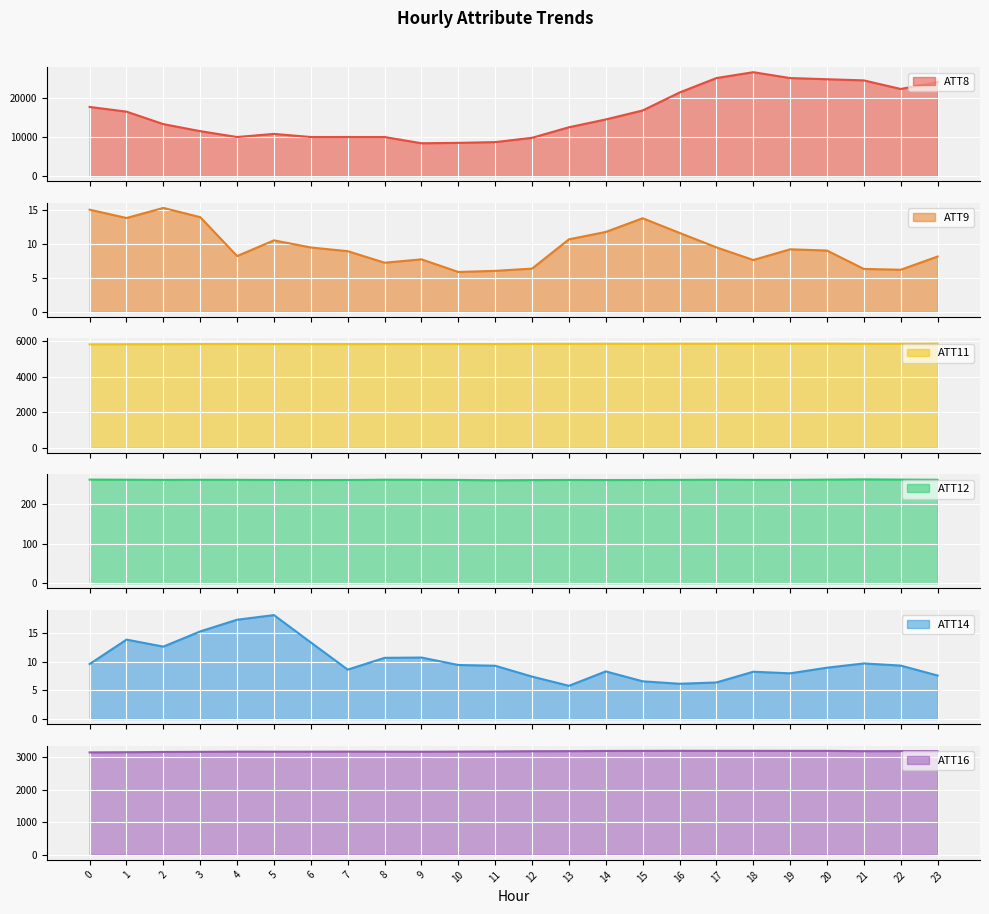

Reading left to right, transcribe all the data shown in this chart.

ATT8: 0=17700.0	1=16500.0	2=13300.0	3=11500.0	4=10000.0	5=10800.0	6=10000.0	7=10000.0	8=10000.0	9=8400.0	10=8500.0	11=8700.0	12=9800.0	13=12500.0	14=14500.0	15=16800.0	16=21400.0	17=25100.0	18=26600.0	19=25100.0	20=24800.0	21=24500.0	22=22300.0	23=24100.0
ATT9: 0=15.0	1=13.8	2=15.3	3=13.9	4=8.2	5=10.5	6=9.5	7=8.9	8=7.2	9=7.7	10=5.9	11=6.0	12=6.4	13=10.7	14=11.7	15=13.8	16=11.6	17=9.5	18=7.6	19=9.2	20=9.0	21=6.3	22=6.2	23=8.1
ATT11: 0=5823.5	1=5829.6	2=5832.2	3=5840.2	4=5844.5	5=5841.0	6=5836.2	7=5835.9	8=5838.0	9=5839.8	10=5841.2	11=5841.3	12=5847.7	13=5851.2	14=5855.7	15=5853.0	16=5857.9	17=5859.3	18=5862.8	19=5860.9	20=5861.7	21=5854.0	22=5854.4	23=5860.0
ATT12: 0=263.0	1=262.7	2=262.2	3=262.5	4=262.4	5=262.1	6=261.9	7=262.0	8=262.7	9=262.5	10=262.2	11=261.2	12=261.7	13=262.1	14=261.9	15=262.0	16=262.3	17=262.7	18=262.3	19=262.3	20=262.9	21=263.6	22=263.0	23=262.6
ATT14: 0=9.6	1=13.9	2=12.7	3=15.4	4=17.4	5=18.2	6=13.4	7=8.7	8=10.7	9=10.8	10=9.5	11=9.3	12=7.4	13=5.8	14=8.3	15=6.6	16=6.2	17=6.4	18=8.3	19=8.0	20=9.0	21=9.7	22=9.4	23=7.6
ATT16: 0=3151.5	1=3156.5	2=3163.6	3=3168.3	4=3174.2	5=3172.7	6=3173.0	7=3175.1	8=3172.7	9=3171.5	10=3175.5	11=3181.0	12=3187.2	13=3189.7	14=3195.3	15=3197.3	16=3200.0	17=3198.6	18=3198.8	19=3198.1	20=3197.6	21=3188.7	22=3190.9	23=3188.6